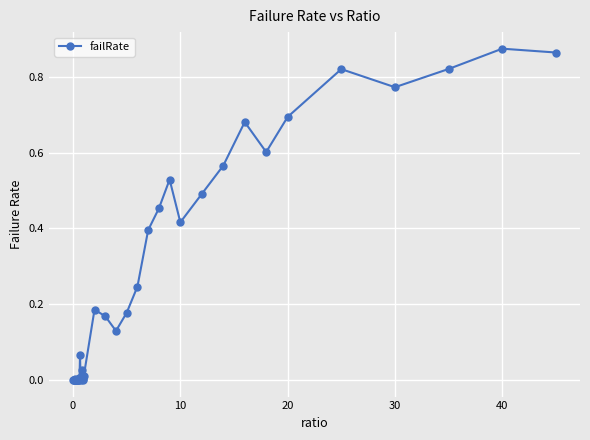

True or false: the data has more than 1 interior local peaks.

True